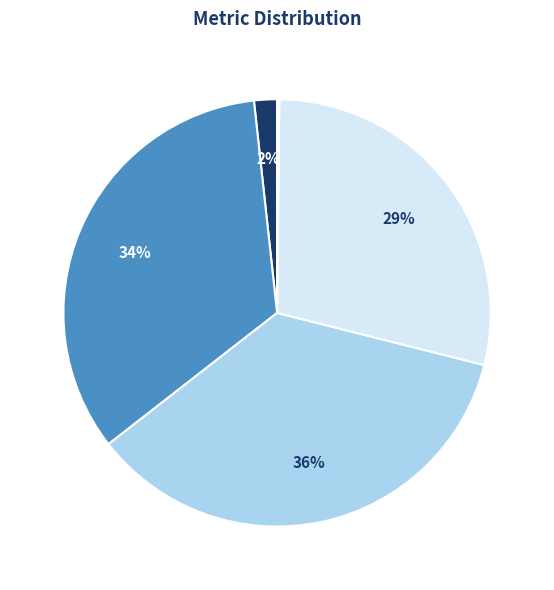

To the nearest percent, what is the average slice percentage?

20%